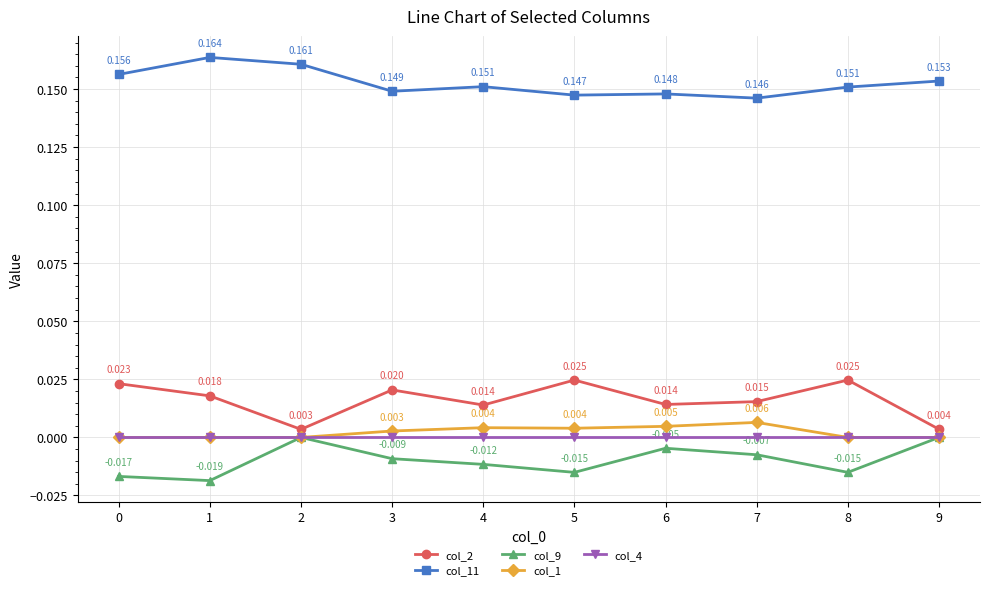

Which series changed the most between 2 and 8?

col_2